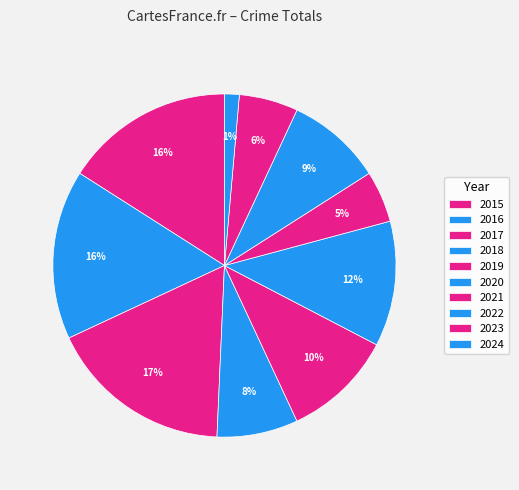

Does 2023 account for over 50% of the chart?

No